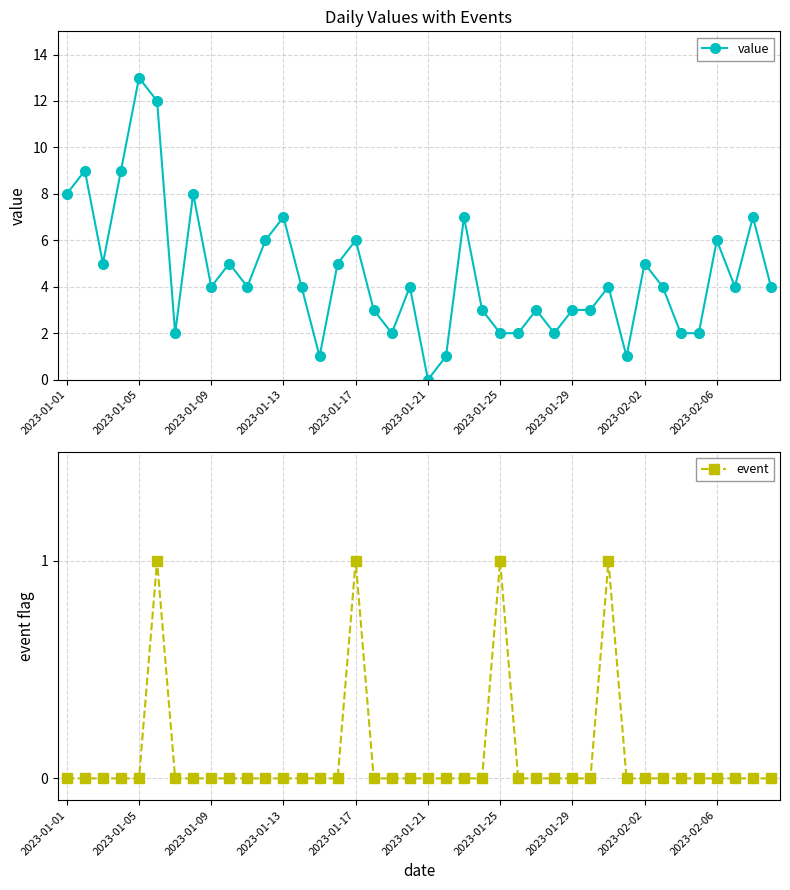

Count the event values in the range 0 to 1.

40